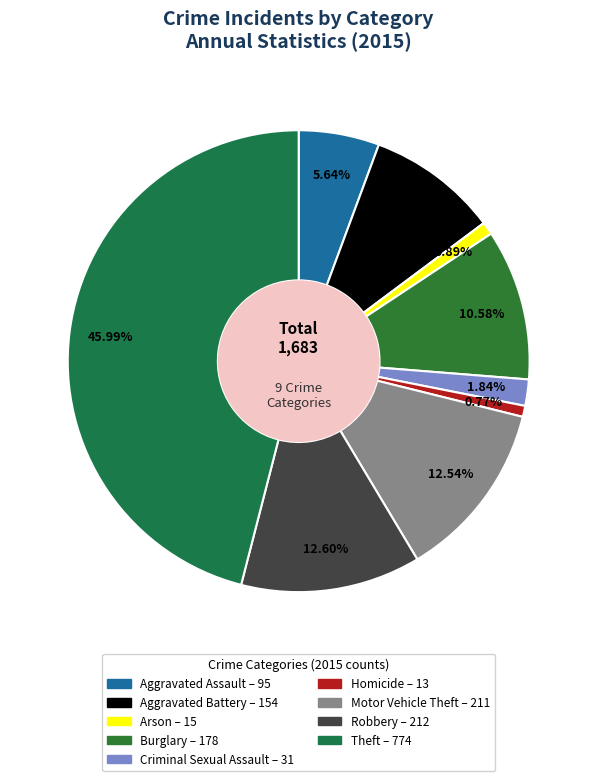

To the nearest percent, what is the combined percentage of Motor Vehicle Theft and Robbery?

25%